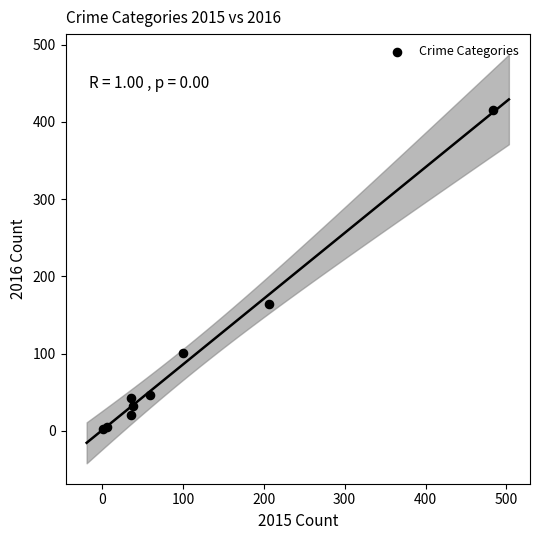

What Y value in the scatter plot is closest to 208?

164